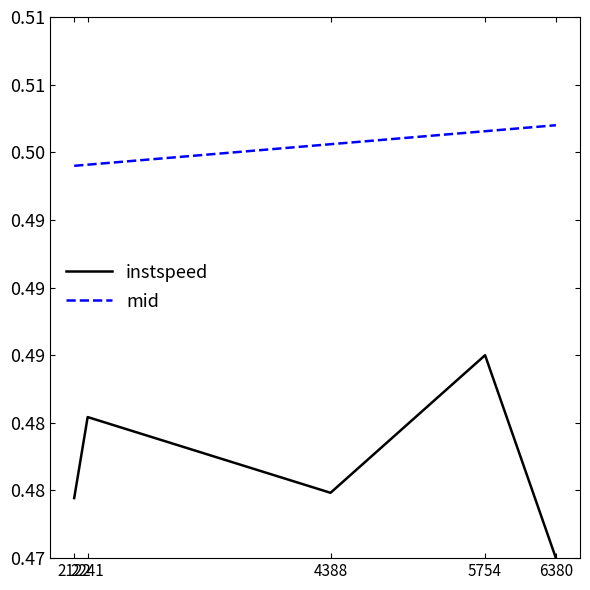

Between 5754 and 4388, which is larger?

5754